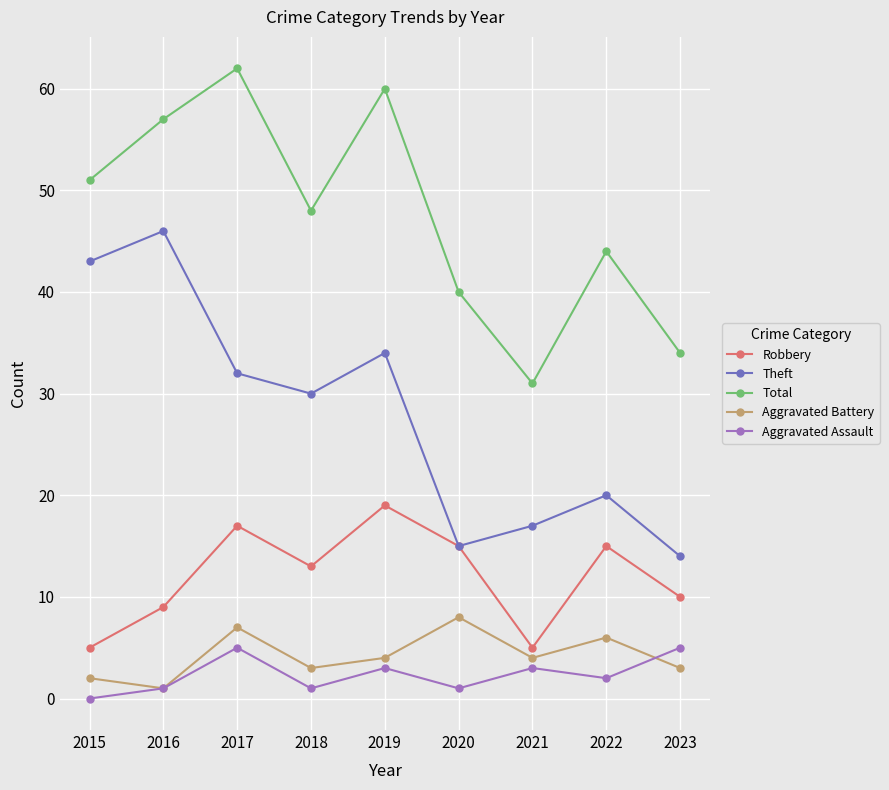

At which label does Theft reach its peak?

2016